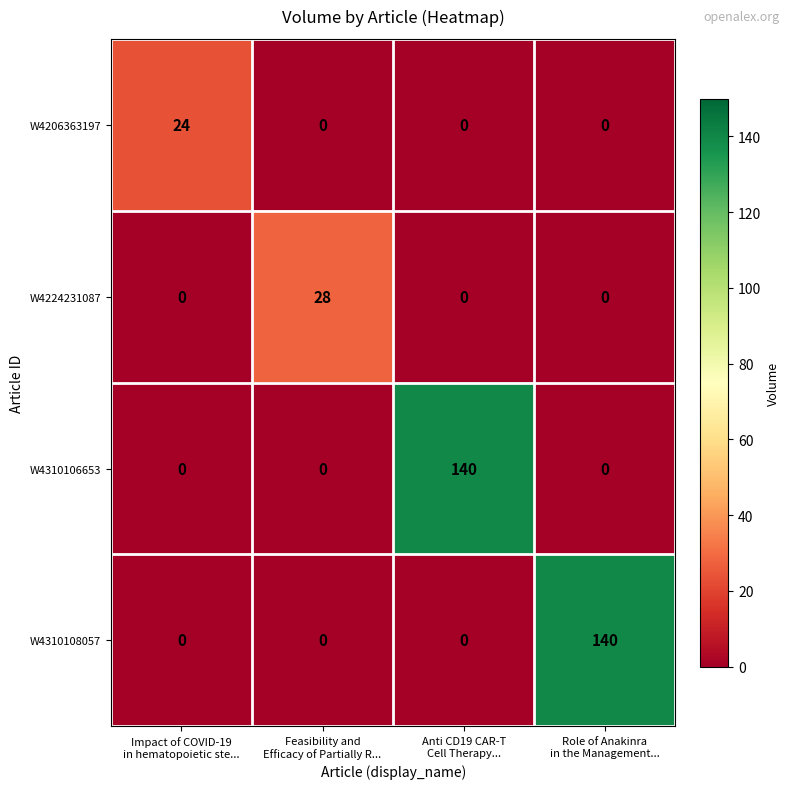

How many W4310106653 values are between 0 and 140?

4